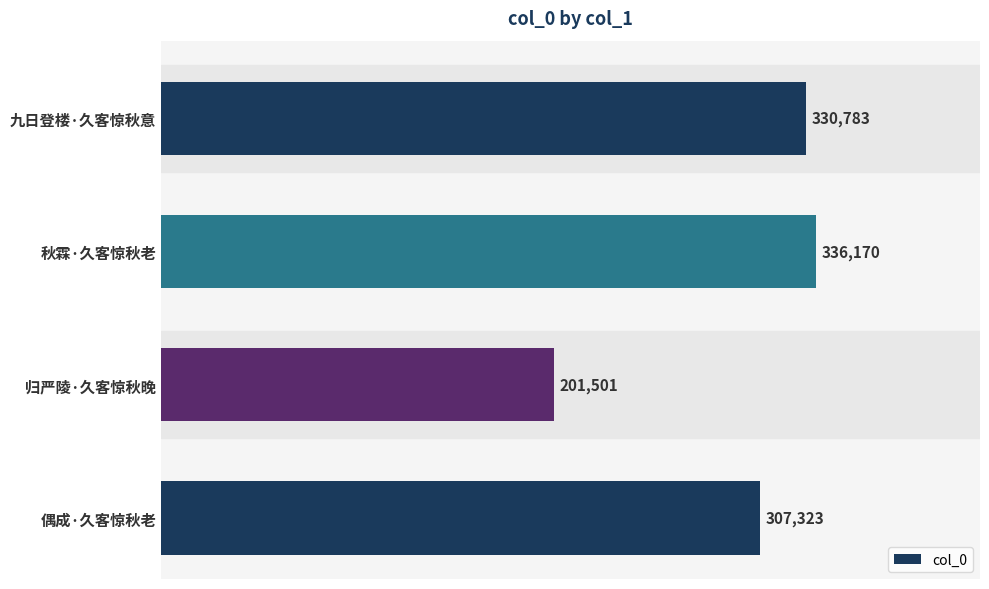

Are the bars horizontal?

Yes